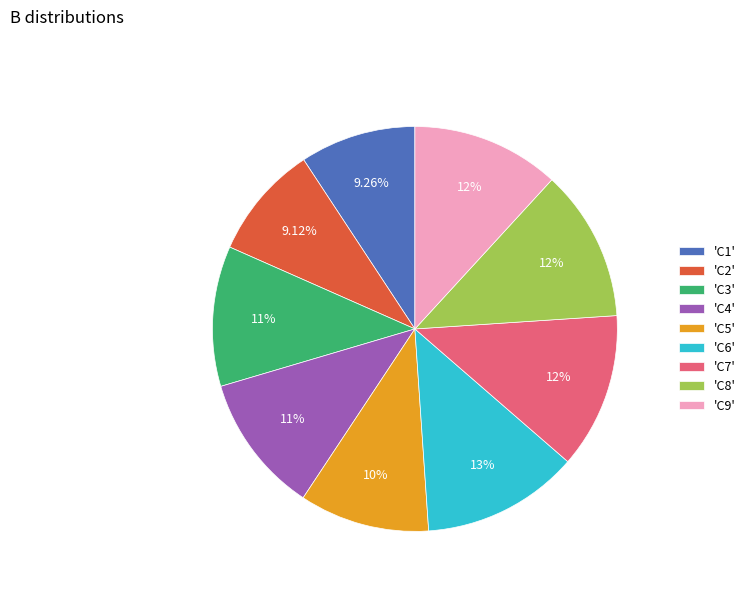

Do 'C3' and 'C6' together represent more than half of the pie?

No